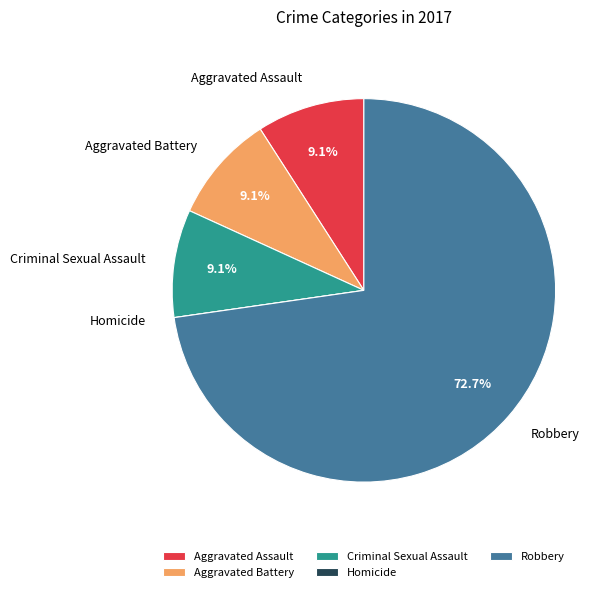

Which category accounts for the majority?

Robbery